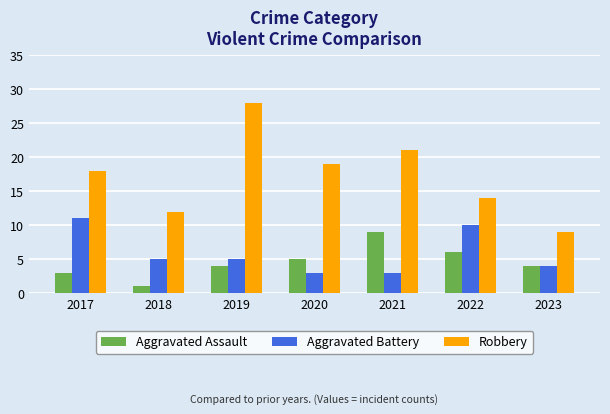

Which series has the largest total across all categories?

Robbery